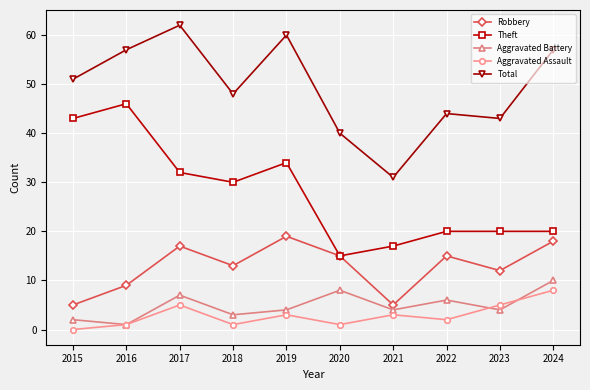

Where is the first local maximum for Theft?

2016